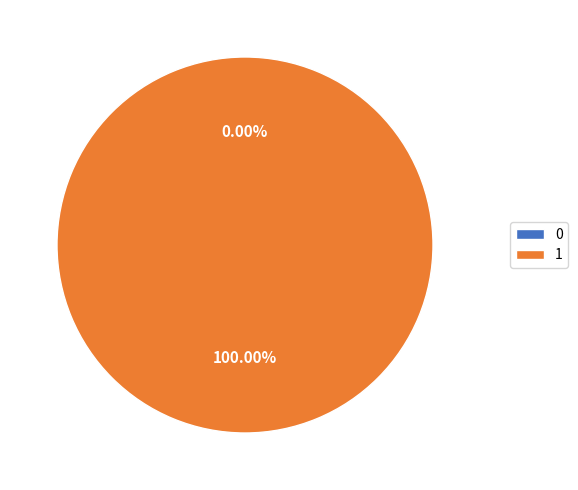

What is the change in value from 0 to 1?

+1